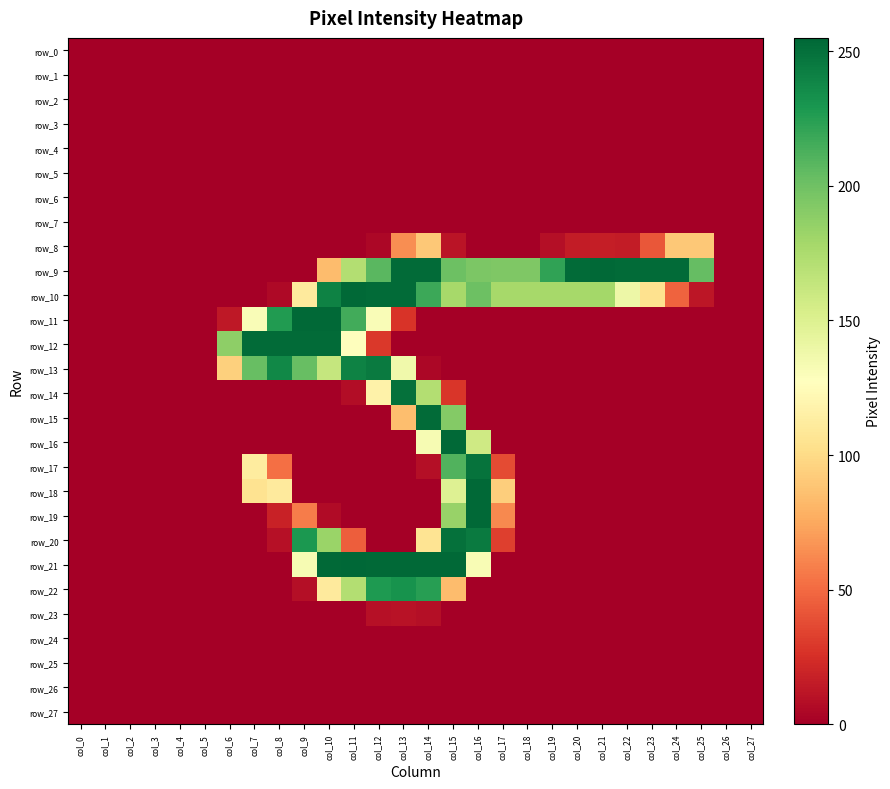

How many categories are shown in the chart?

28